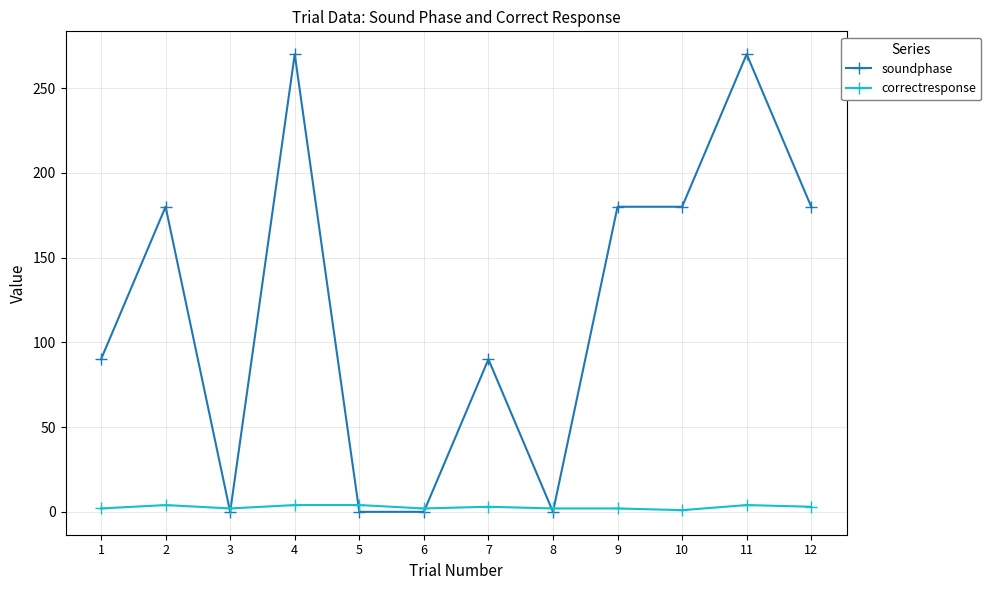

True or false: correctresponse has a value of 4 at 11.

True